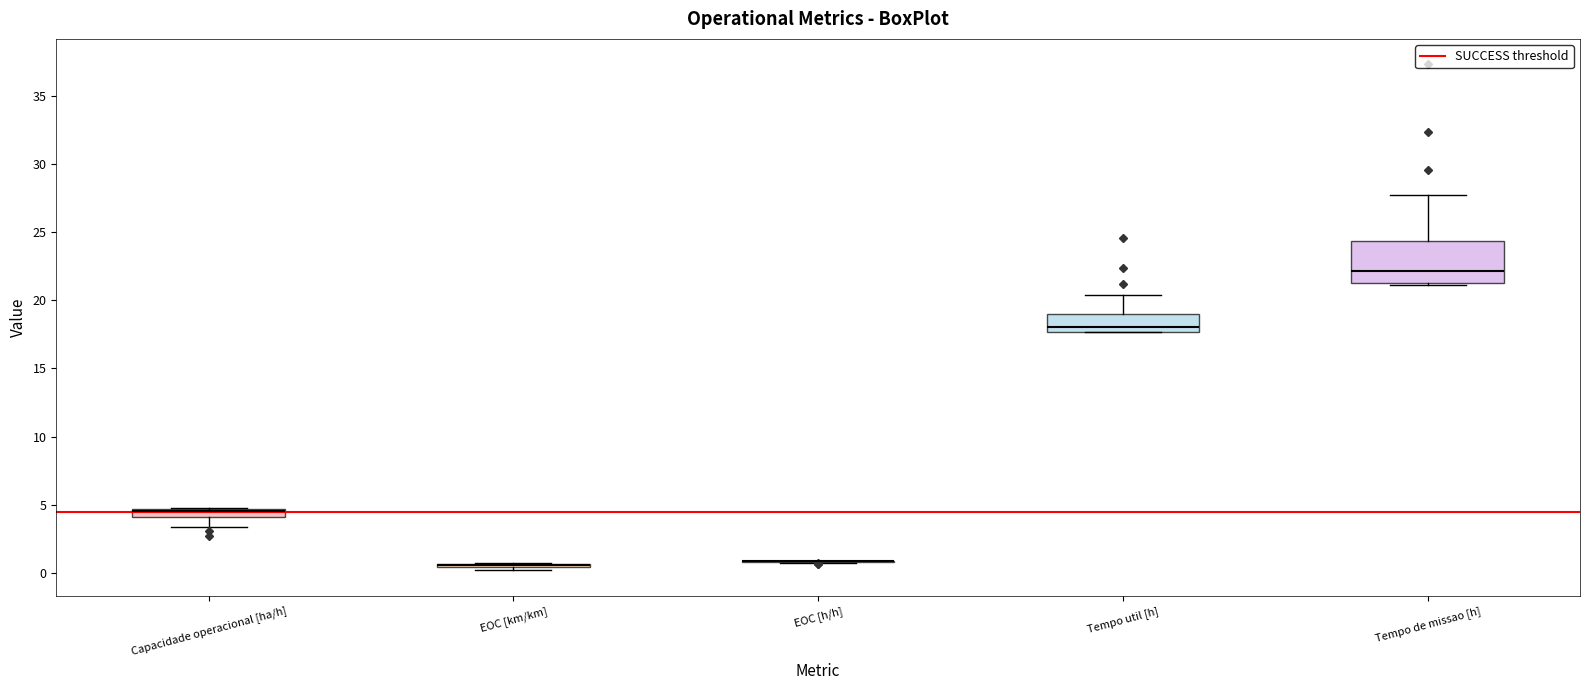

Comparing the boxes themselves (not the whiskers), which one is the tallest?

Tempo de missao [h]